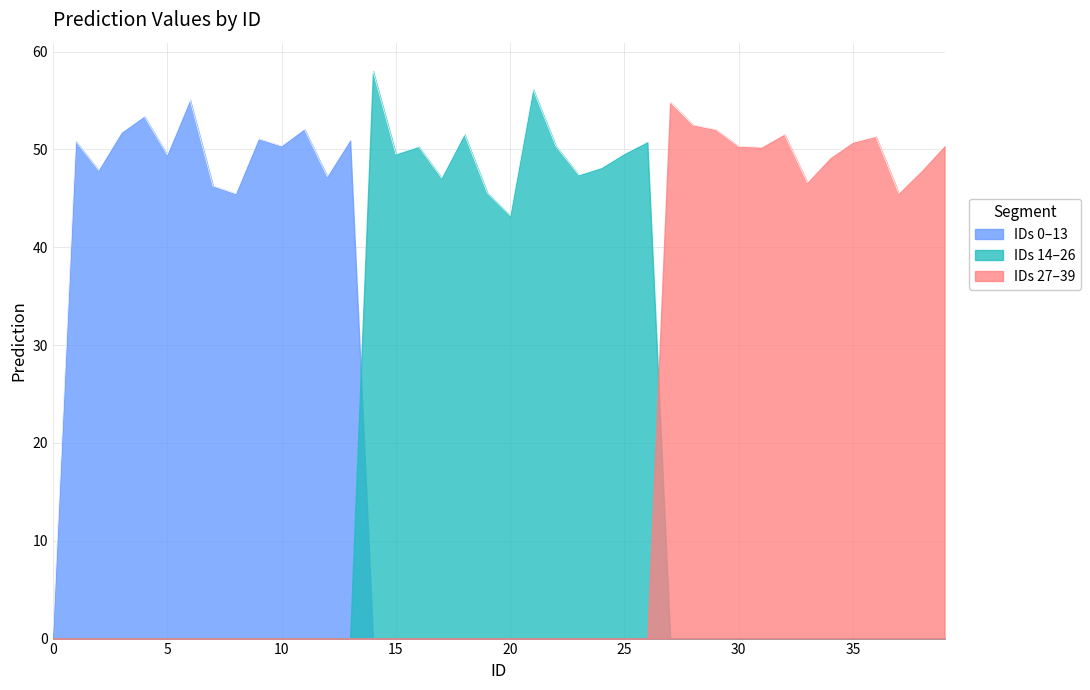

What is the greatest value displayed?

58.0